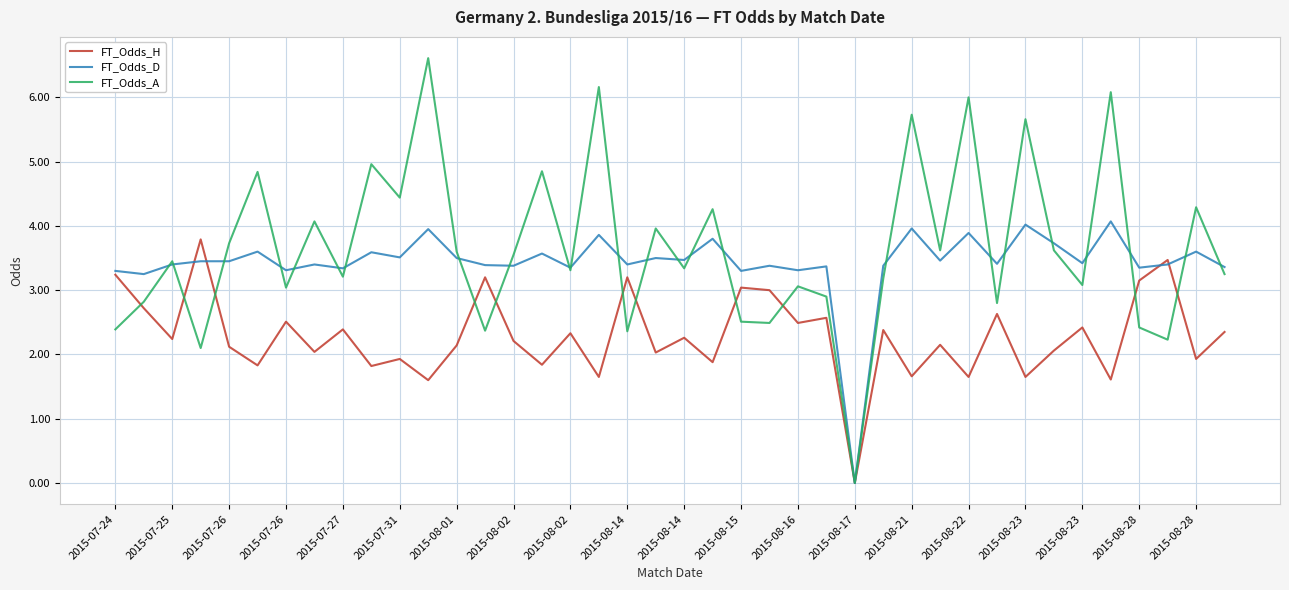

Does the chart have visible grid lines?

Yes